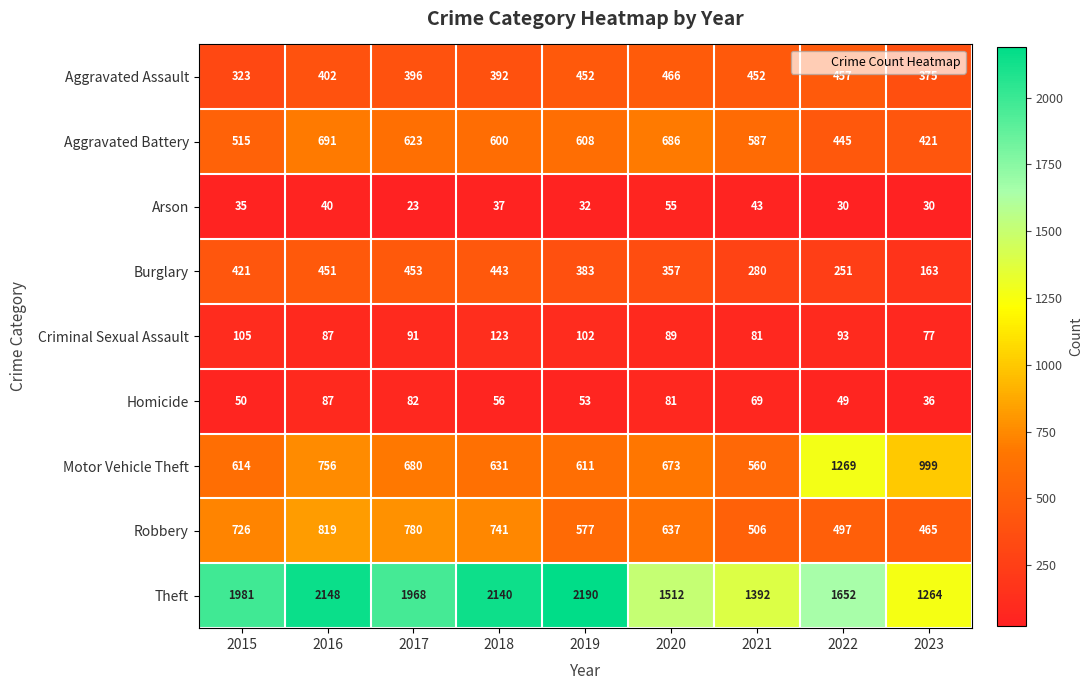

At which category does the chart reach its minimum across all series?

2017